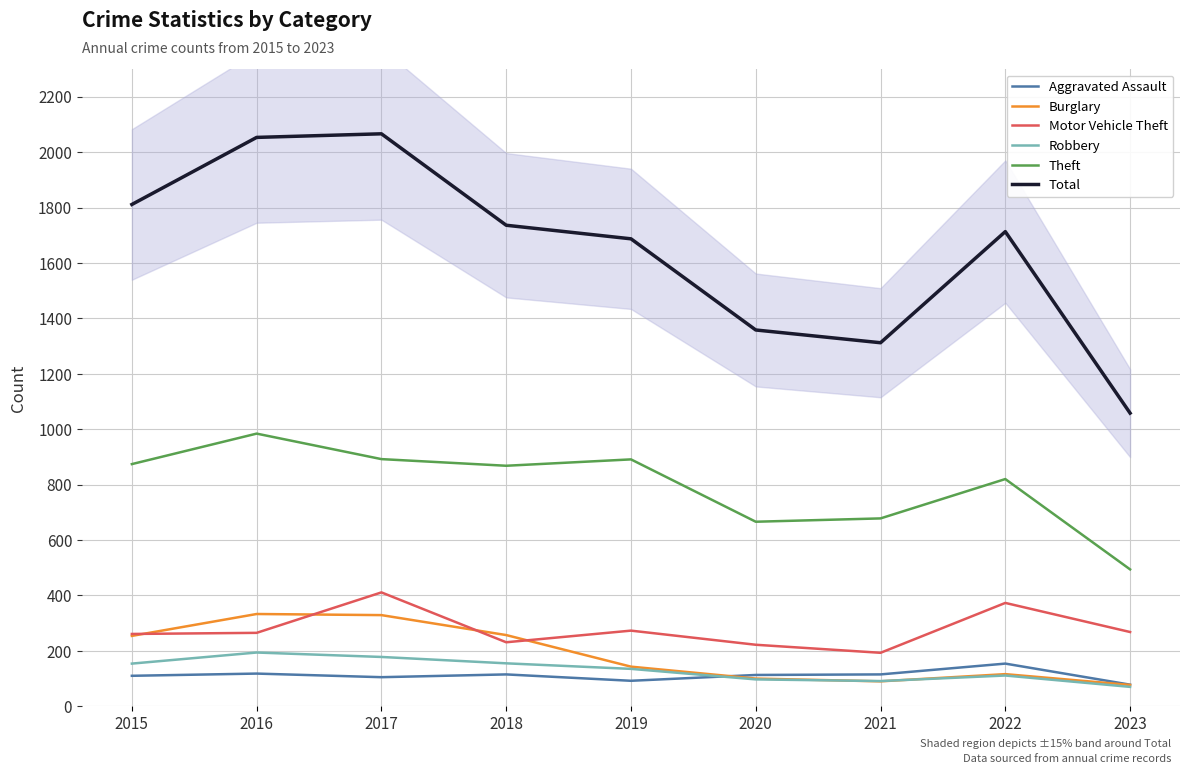

Reading left to right, what are all the values shown in this chart?

Aggravated Assault: 2015=110	2016=118	2017=105	2018=115	2019=92	2020=113	2021=115	2022=154	2023=78
Burglary: 2015=254	2016=333	2017=329	2018=257	2019=143	2020=100	2021=90	2022=116	2023=77
Motor Vehicle Theft: 2015=261	2016=265	2017=411	2018=231	2019=273	2020=222	2021=193	2022=373	2023=268
Robbery: 2015=154	2016=194	2017=178	2018=155	2019=135	2020=97	2021=91	2022=111	2023=70
Theft: 2015=874	2016=984	2017=892	2018=868	2019=891	2020=666	2021=678	2022=820	2023=494
Total: 2015=1811	2016=2053	2017=2066	2018=1736	2019=1687	2020=1358	2021=1312	2022=1713	2023=1058